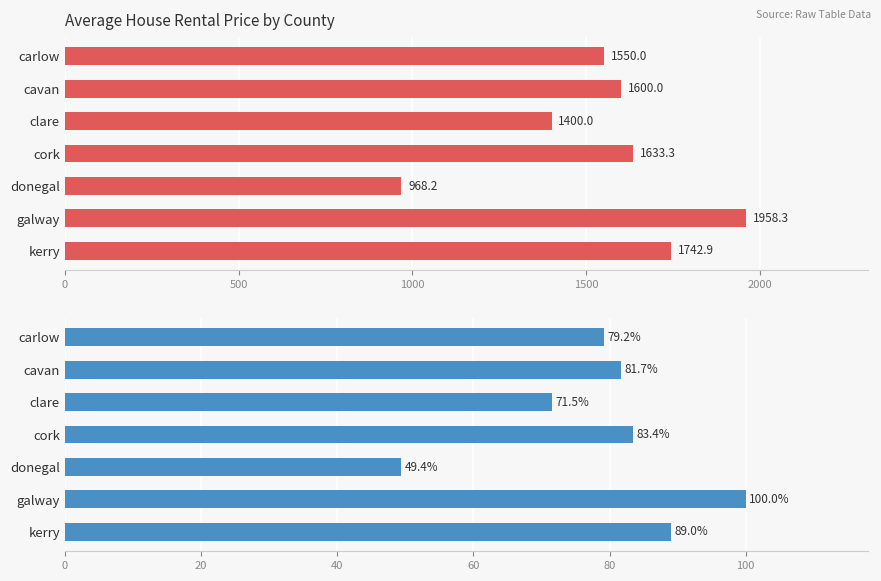

Count the number of categories in the chart.

7